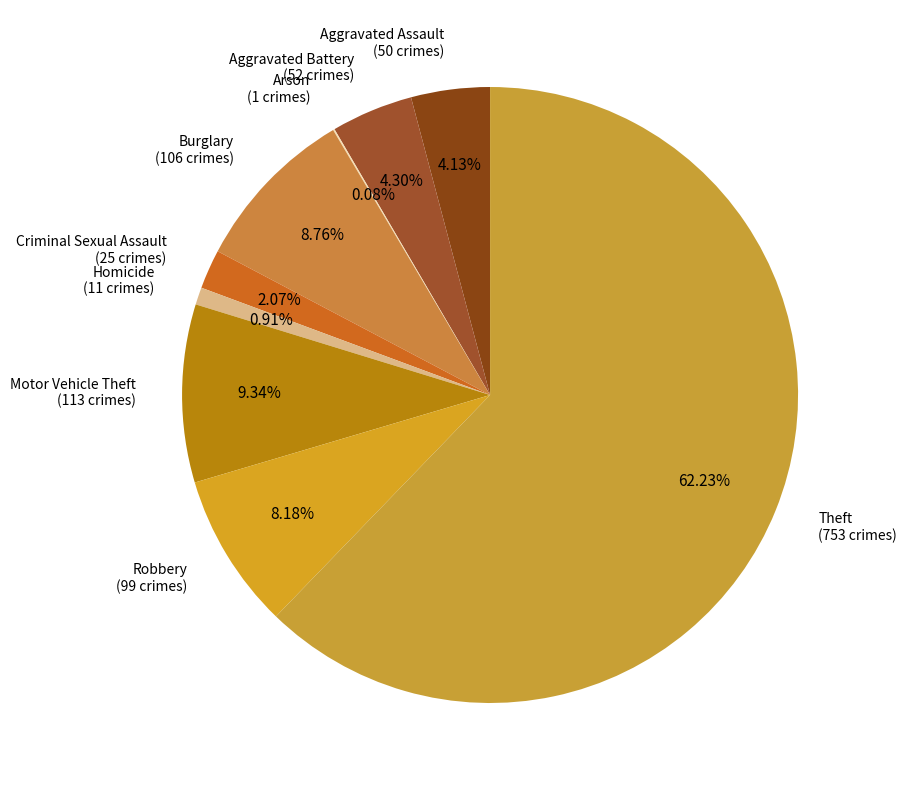

Which slice is the largest?

Theft